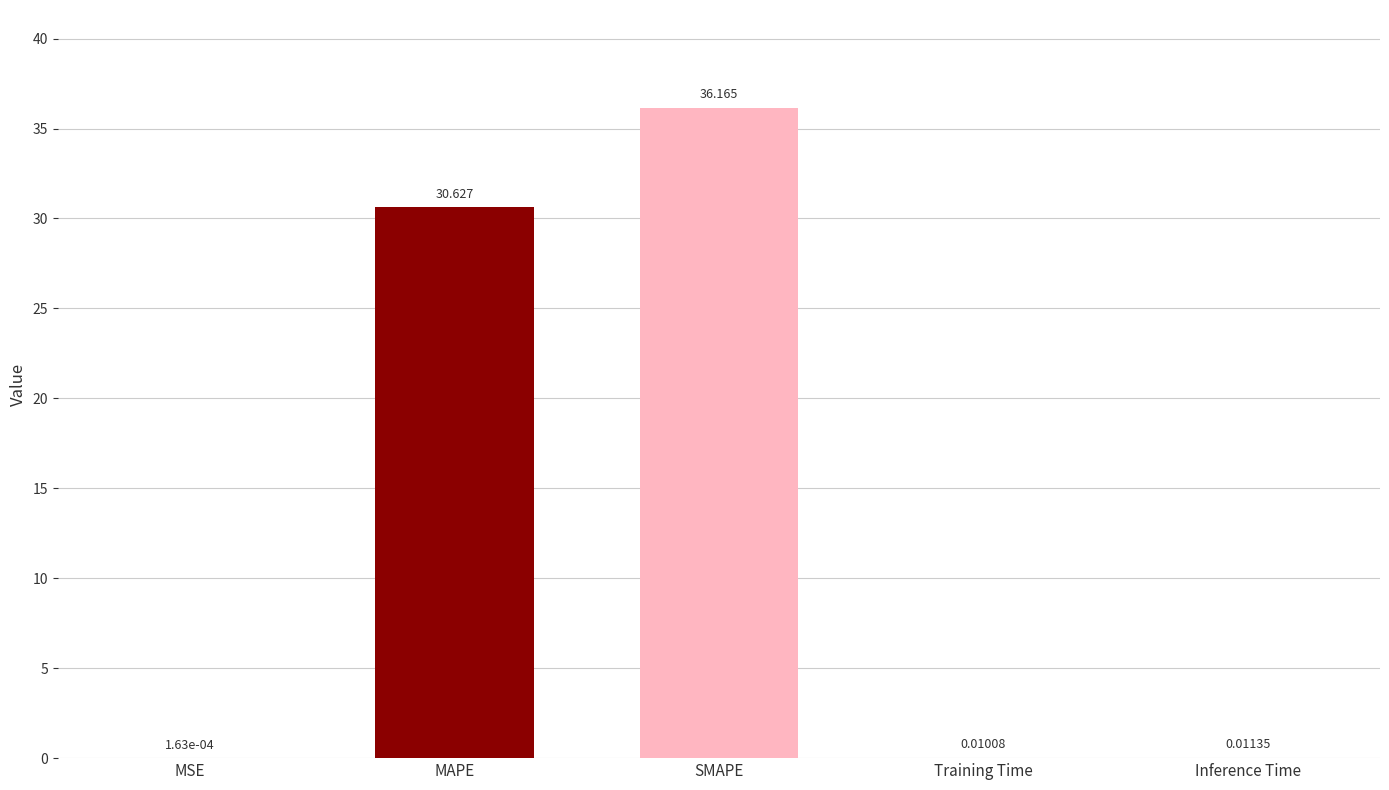

Between Training Time and MAPE, which is larger?

MAPE